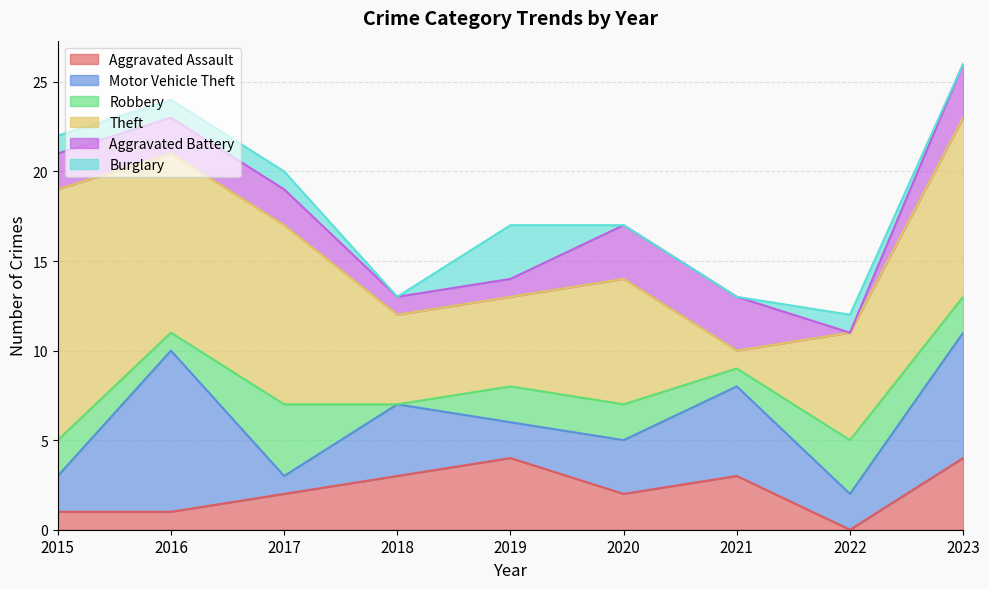

In Burglary, how many points are higher than both neighbors (excluding endpoints)?

2